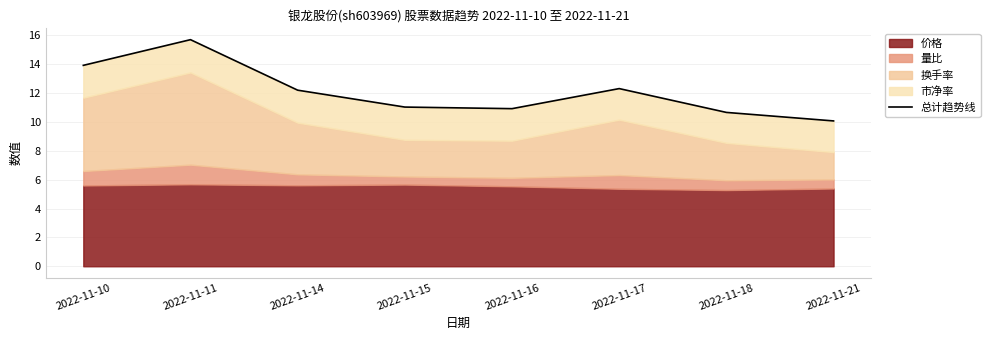

At which label does the data first exceed 12?

2022-11-10